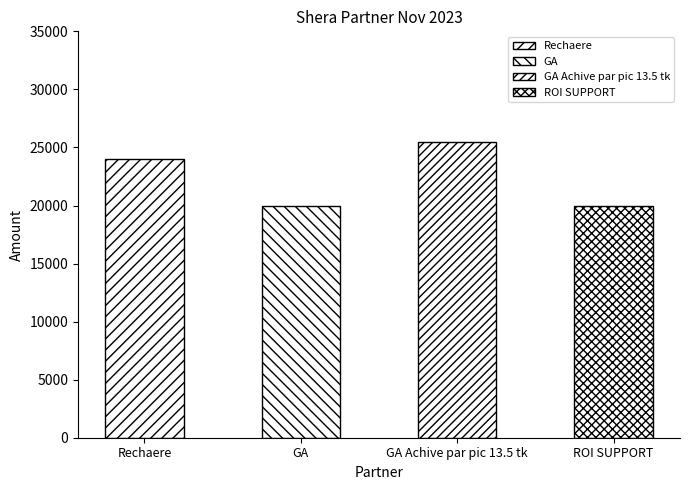

Which category has the lowest value across all series?

GA